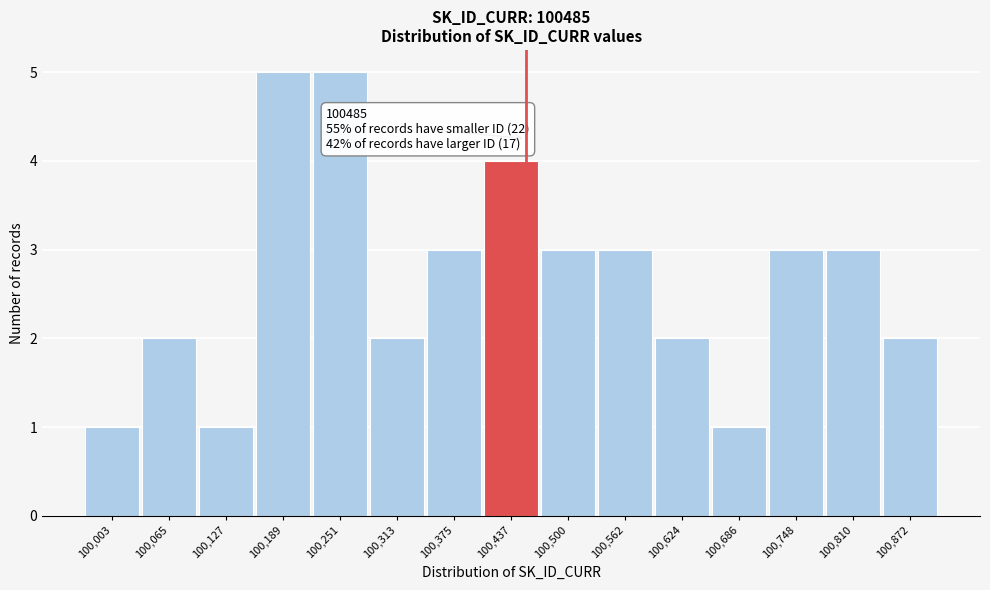

Reading left to right, extract all data points from this chart.

1	2	1	5	5	2	3	4	3	3	2	1	3	3	2